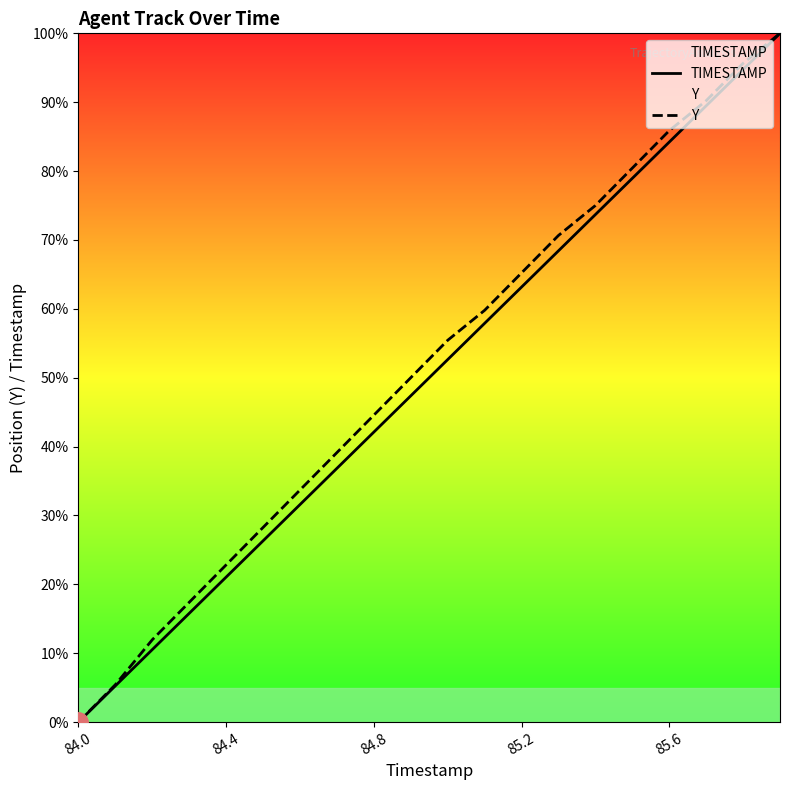

Which series changed the most between 84.4 and 85.6?

TIMESTAMP